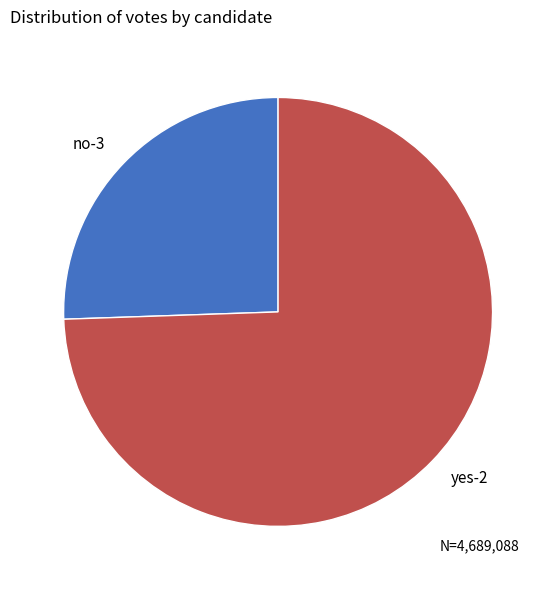

Is it true that no-3 is 26% of the pie?

True